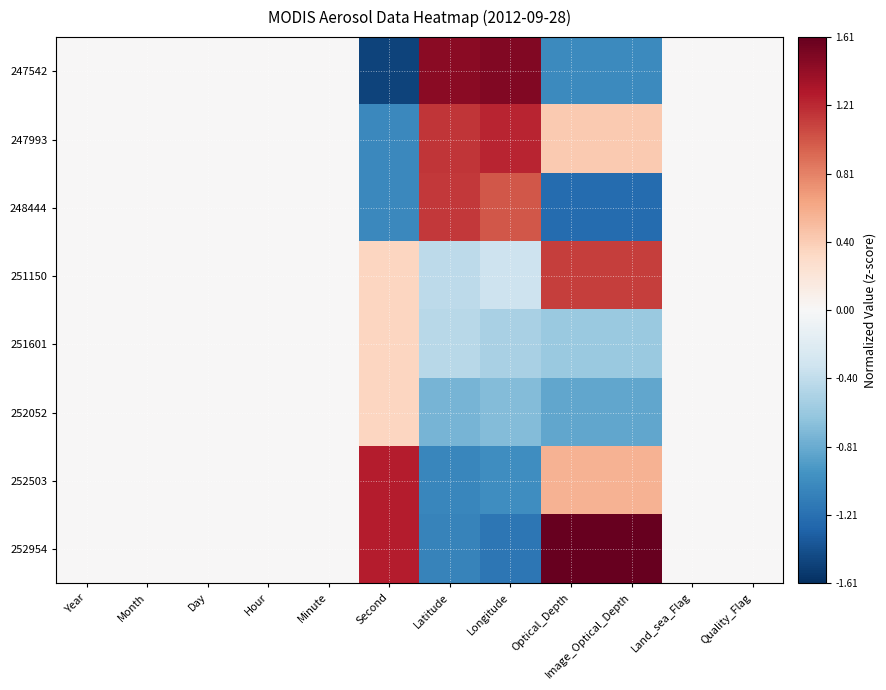

Which label corresponds to the largest value in the chart?

Optical_Depth